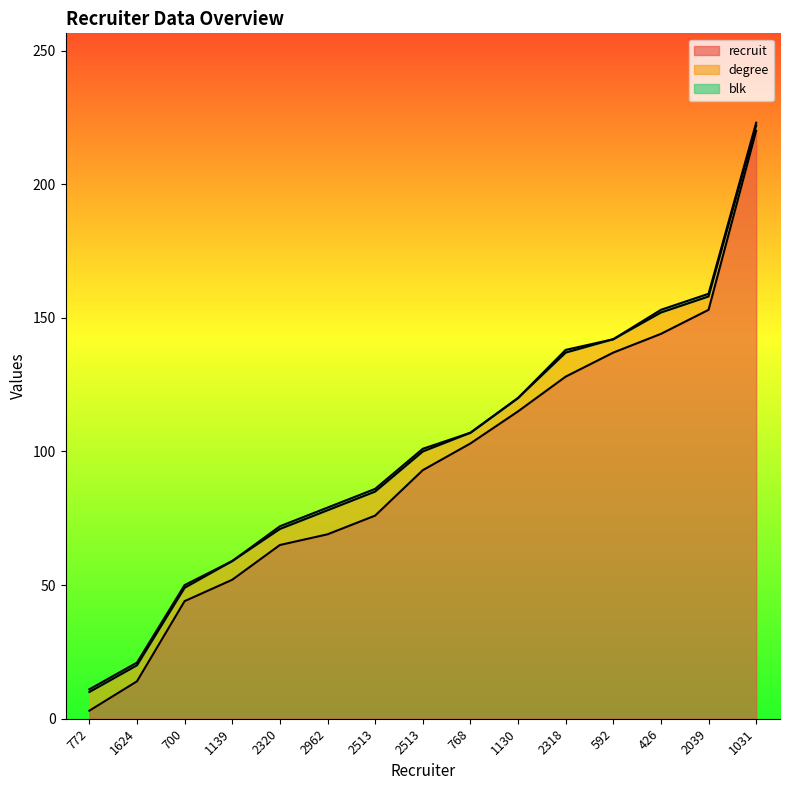

At 2320, list the series in order from largest to smallest.

recruit, degree, blk